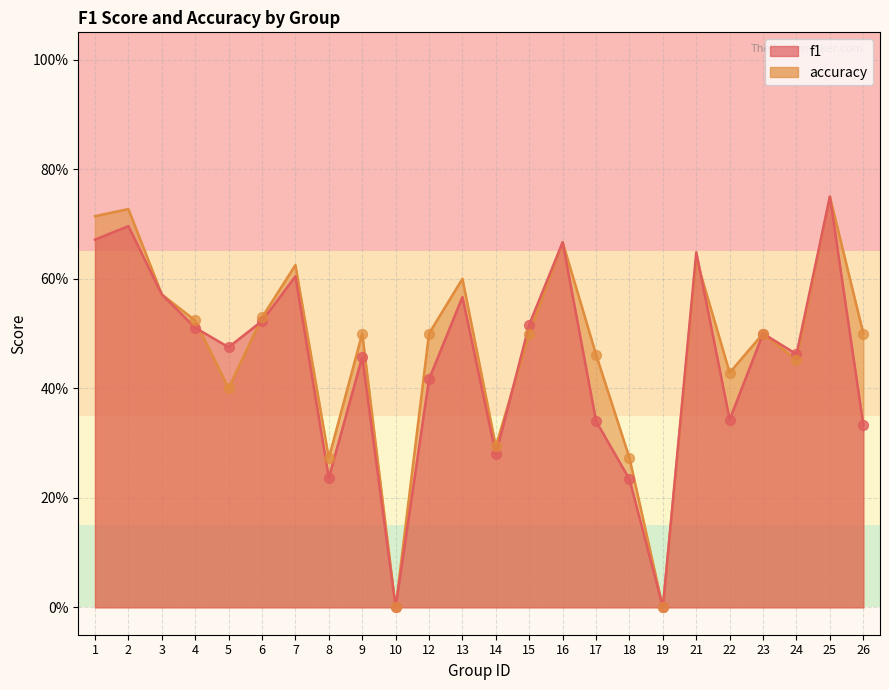

Which series contains the highest Y value?

f1